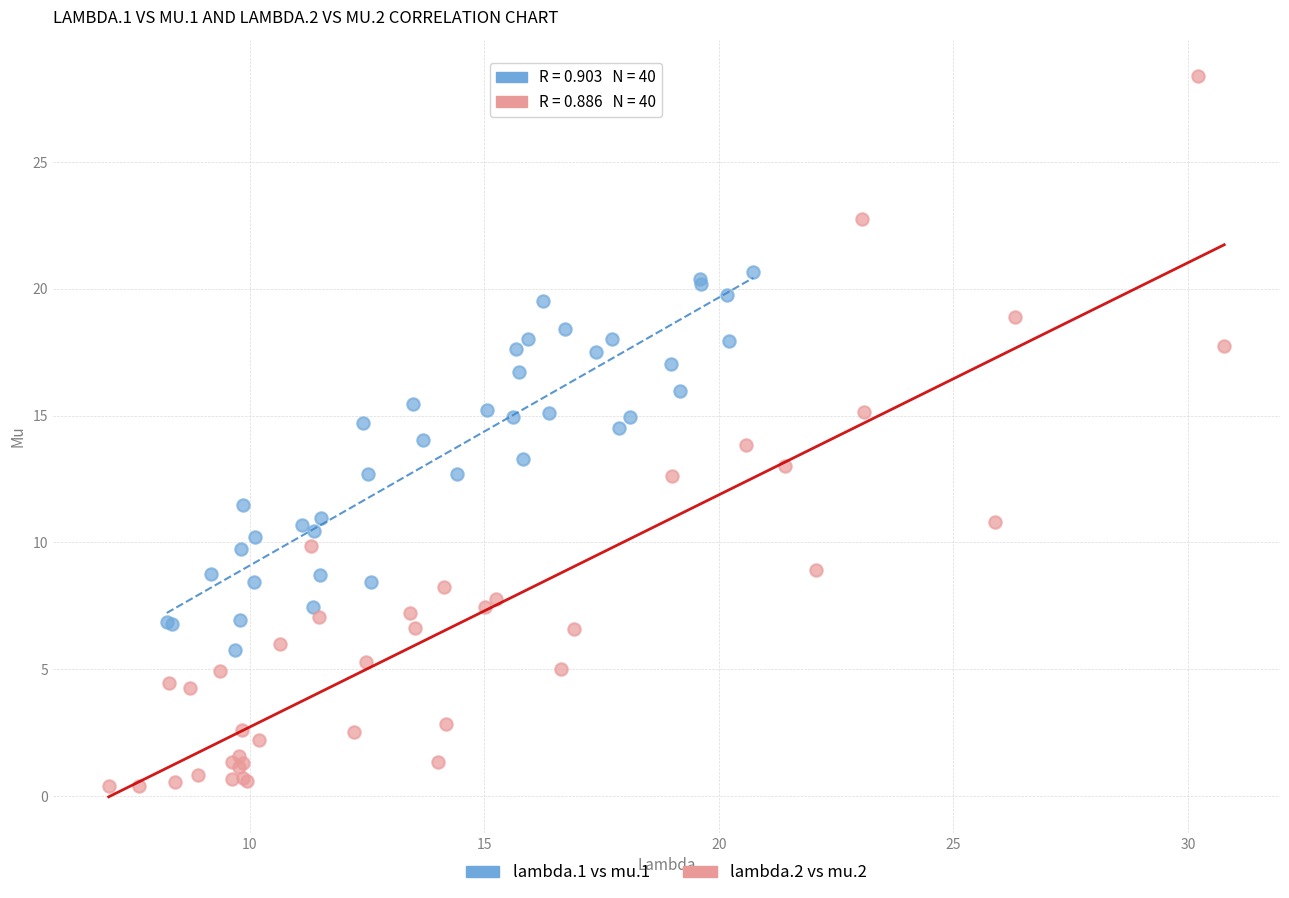

Which series contains the lowest Y value?

lambda.2 vs mu.2